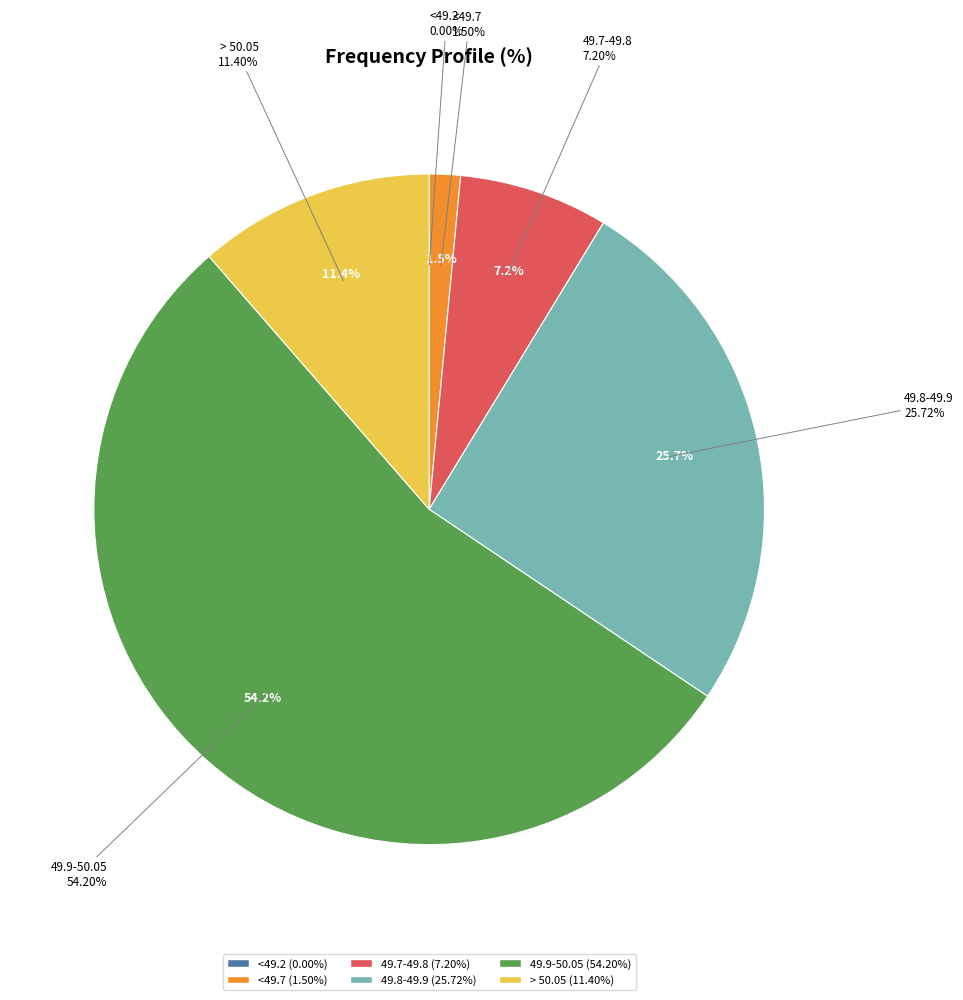

The 49.8-49.9 slice represents 26% of the pie. True or false?

True